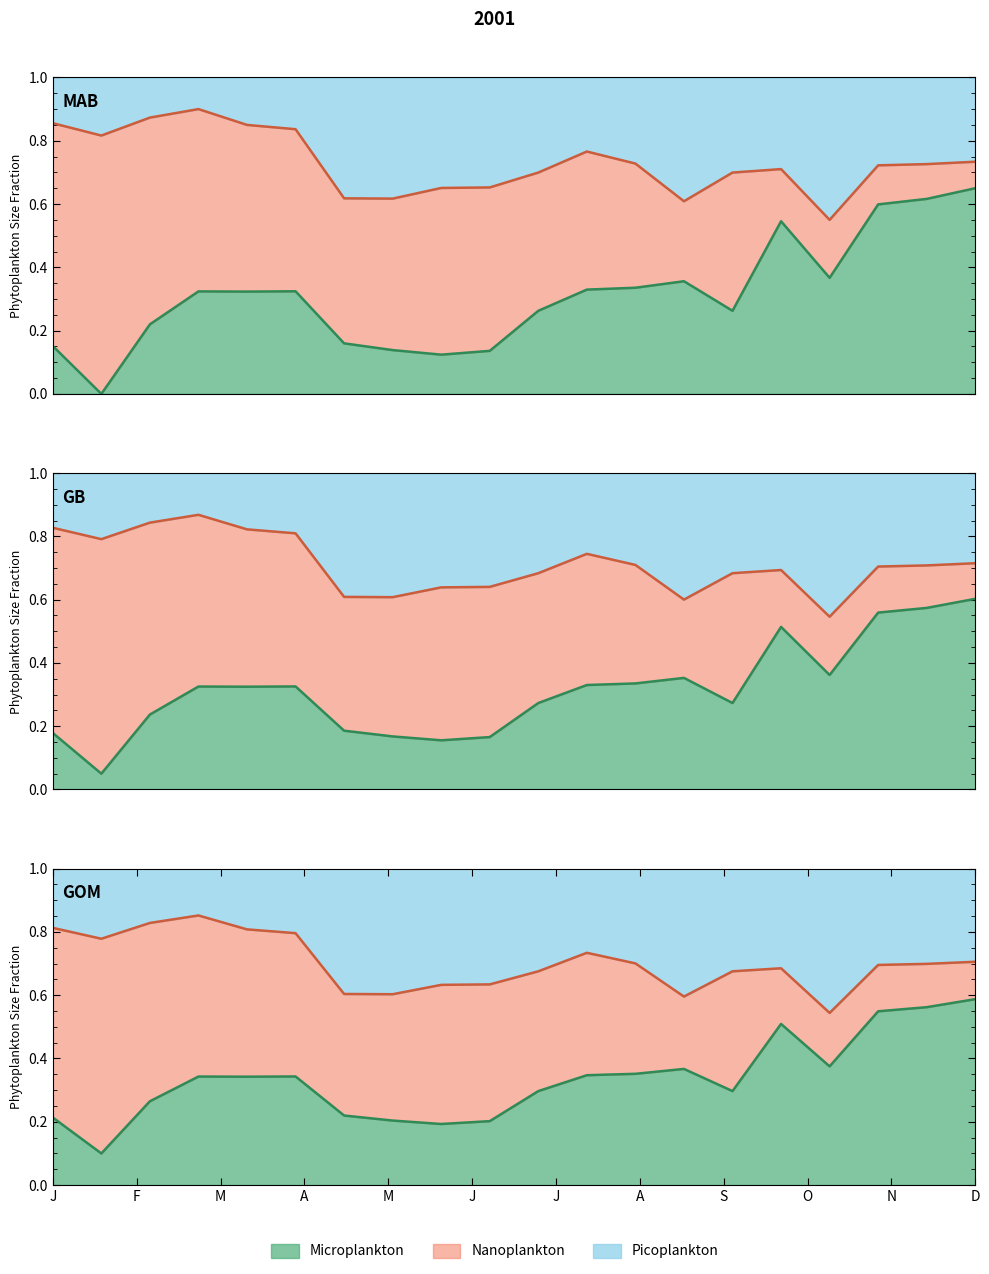

True or false: x and y cross at least once.

False